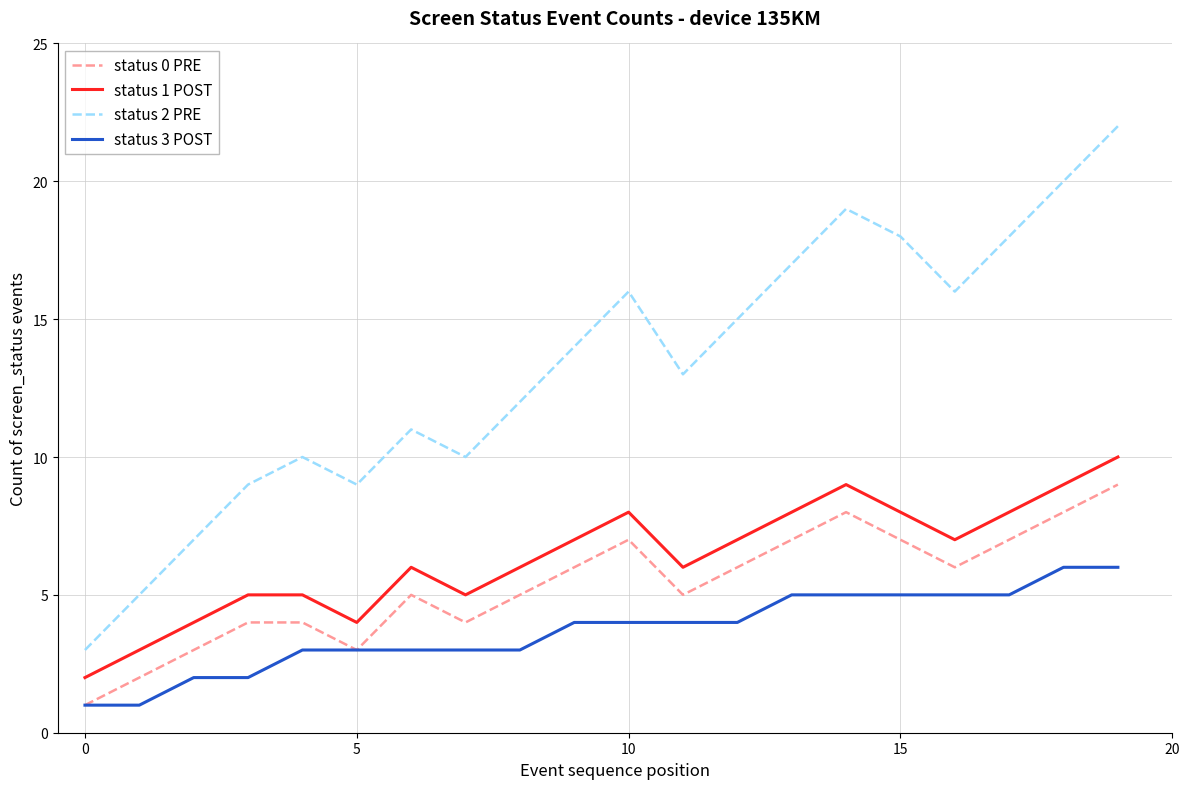

What is the difference between the maximum and second lowest values in the status 0 PRE series?

7